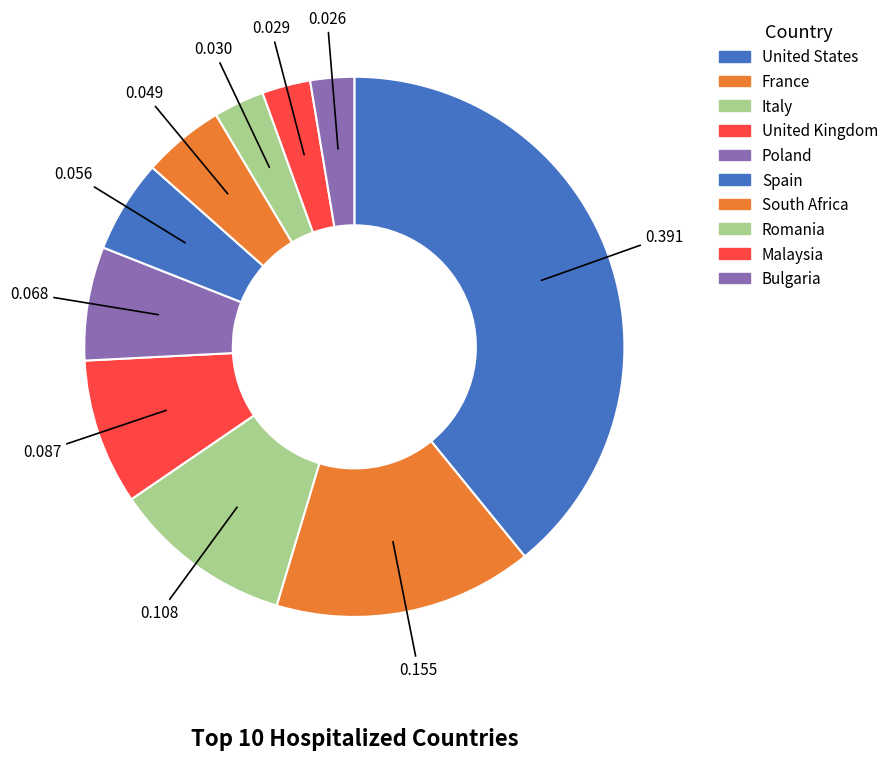

Is it true that Romania is 3% of the pie?

True